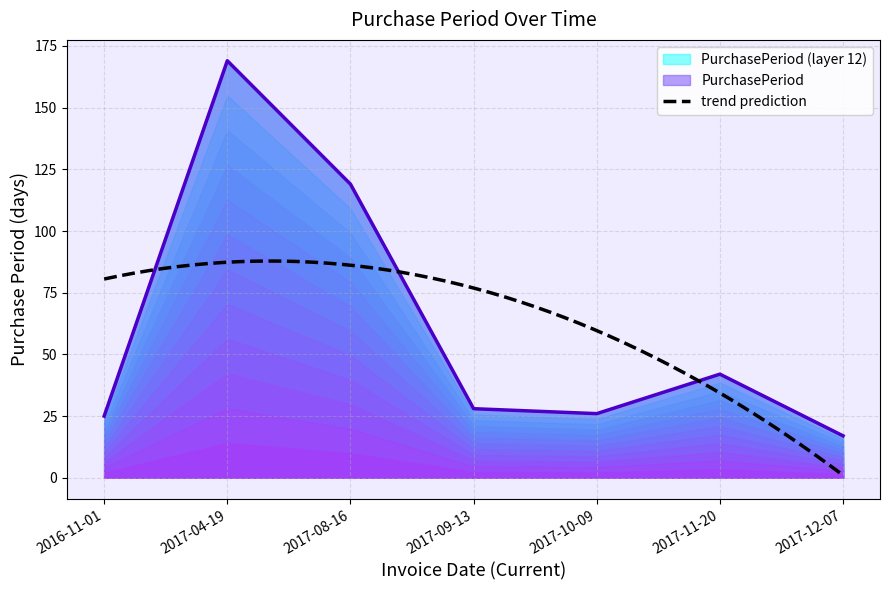

List the labels in order of value, largest first.

2017-04-19, 2017-08-16, 2017-11-20, 2017-09-13, 2017-10-09, 2016-11-01, 2017-12-07